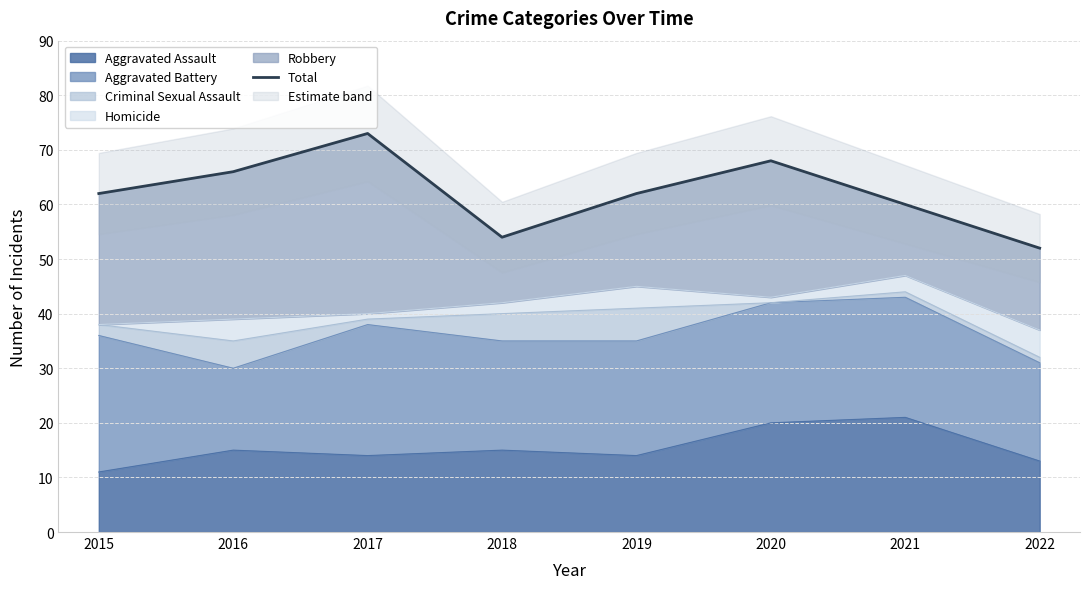

What is the value of the 1st point from the left?

62